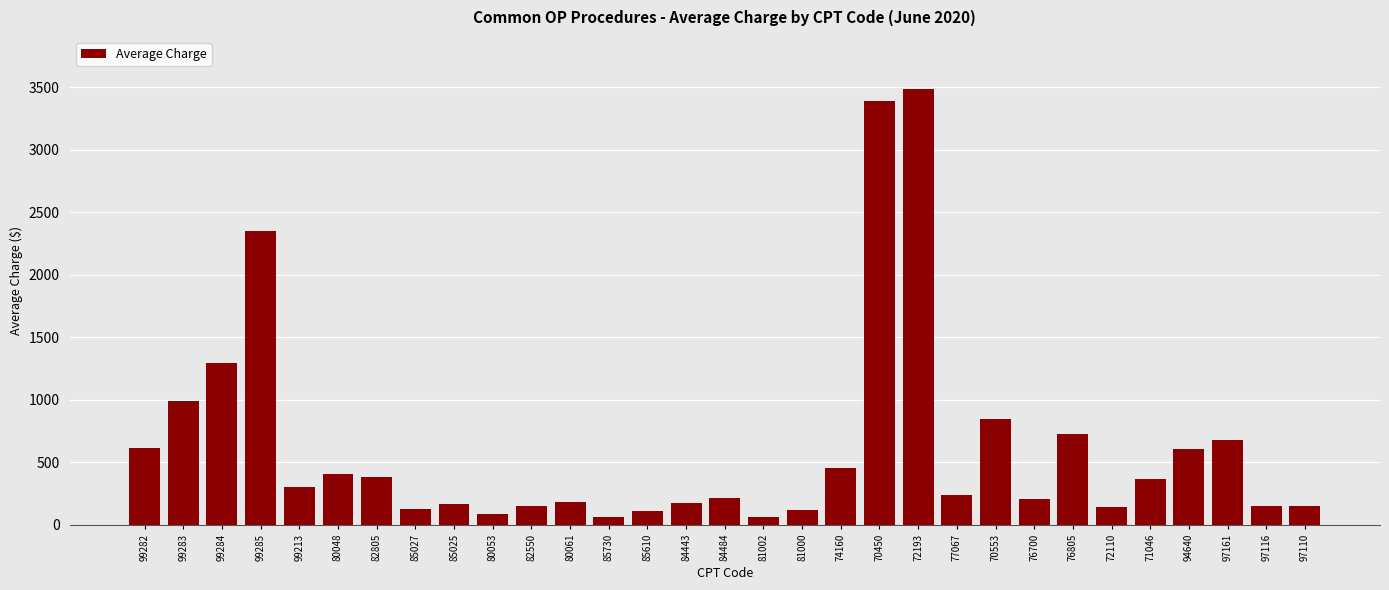

Read the value at 77067.

240.9